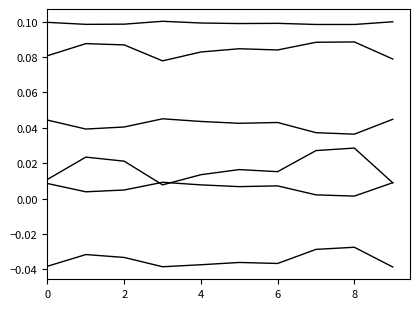

How many series are shown in this chart?

6